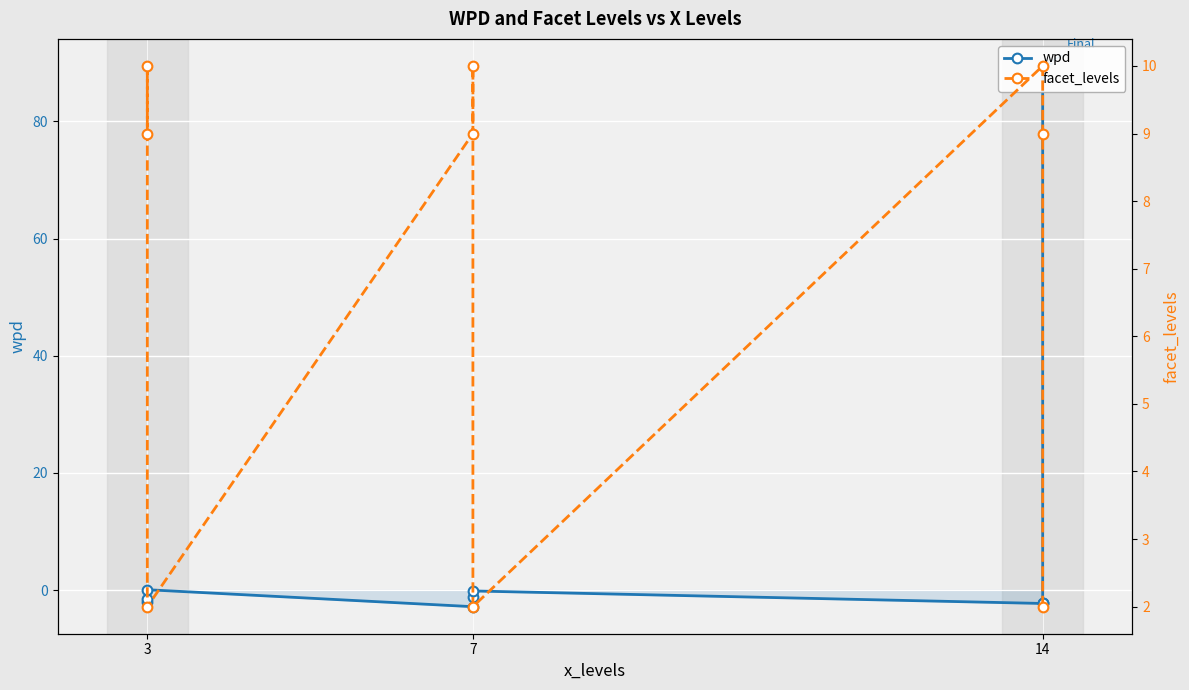

True or false: facet_levels and wpd cross at least once.

True